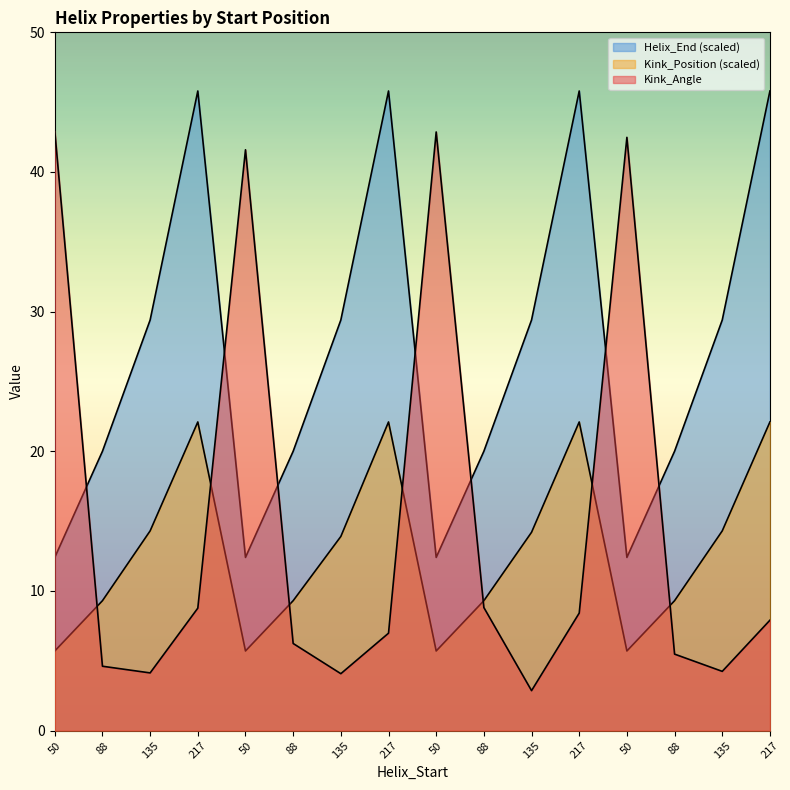

Which series has the widest spread of values?

Kink_Angle